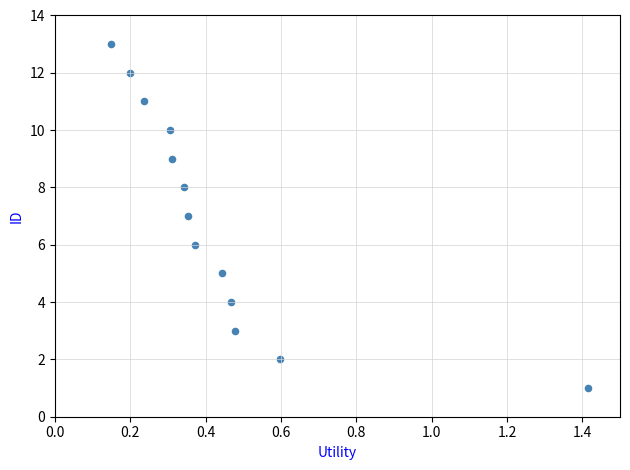

What is the range of Y values (max minus min)?

12